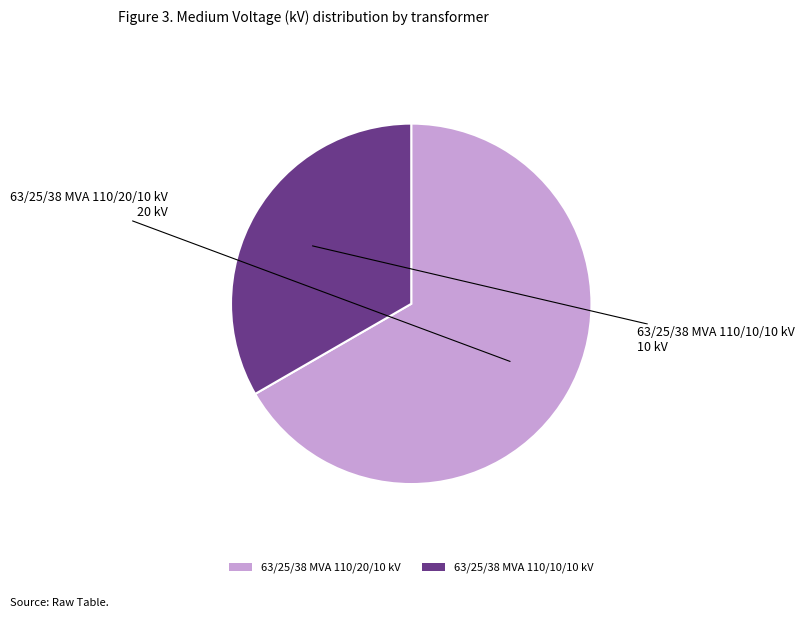

Combined, do 63/25/38 MVA 110/10/10 kV and 63/25/38 MVA 110/20/10 kV account for over 50%?

Yes